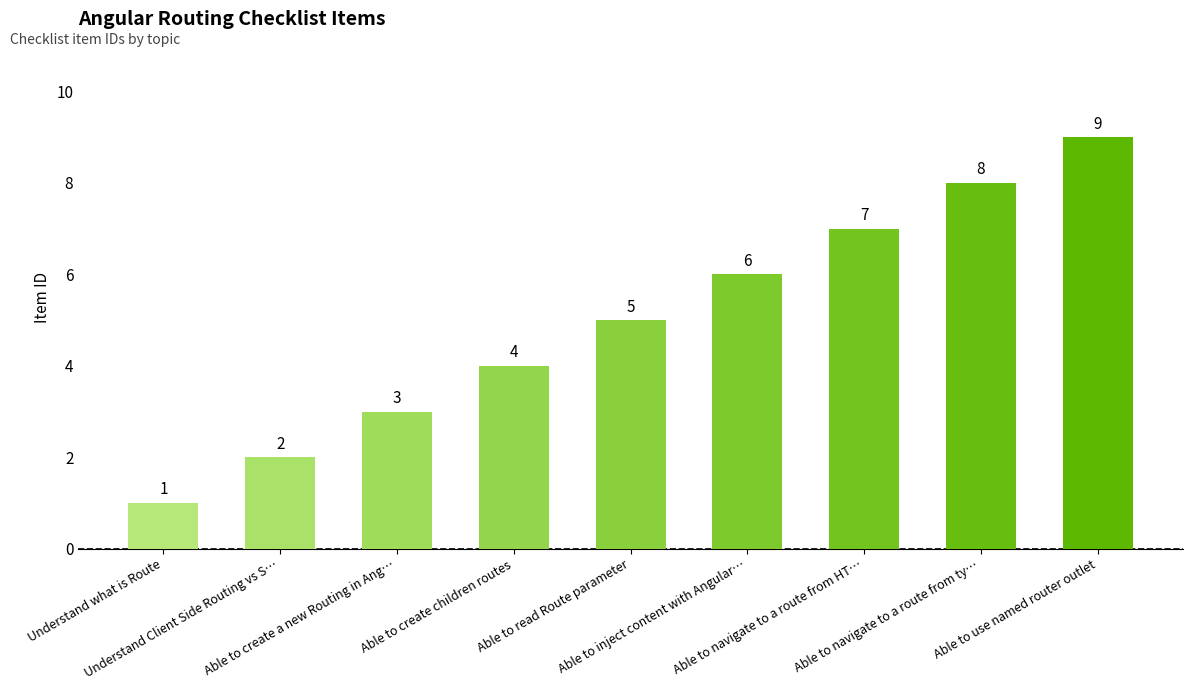

Reading right to left, extract all data points from this chart.

Able to use named router outlet=9	Able to navigate to a route from ty…=8	Able to navigate to a route from HT…=7	Able to inject content with Angular…=6	Able to read Route parameter=5	Able to create children routes=4	Able to create a new Routing in Ang…=3	Understand Client Side Routing vs S…=2	Understand what is Route=1